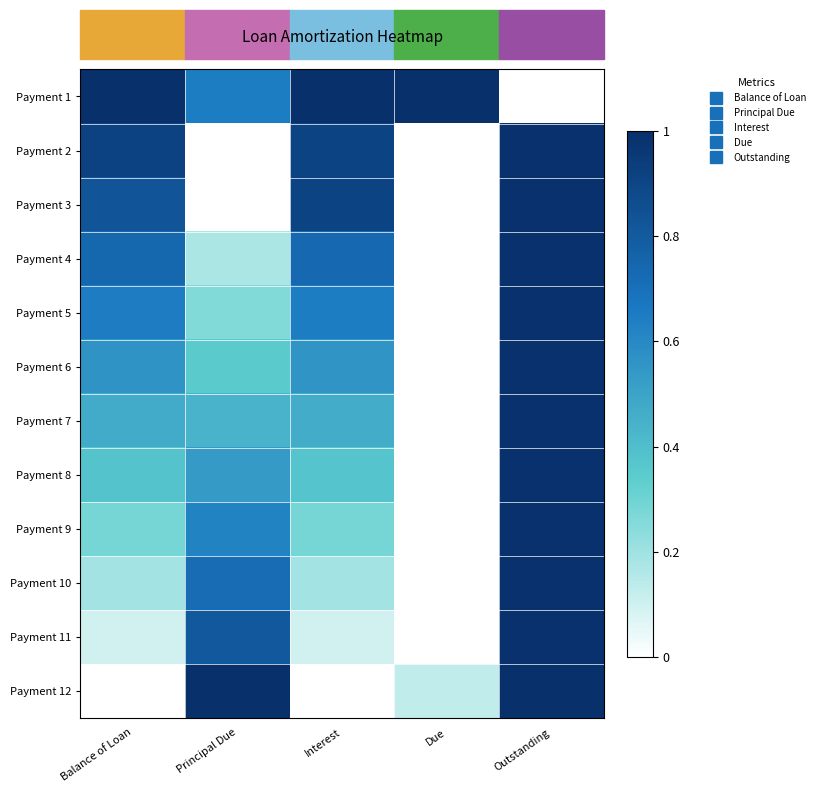

What is the difference between the highest and lowest values at Principal Due?

1.0